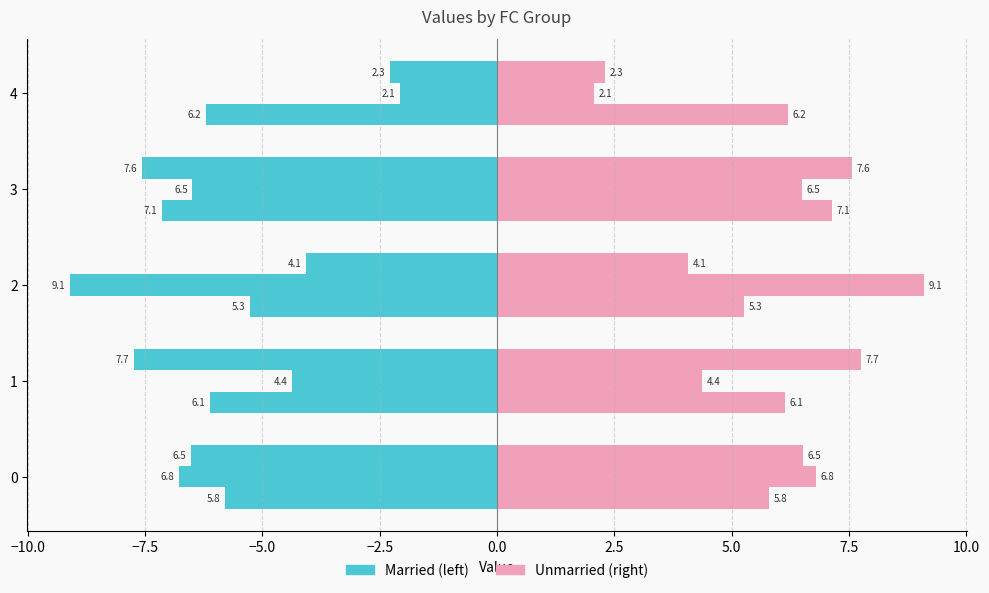

Are the bars horizontal?

Yes